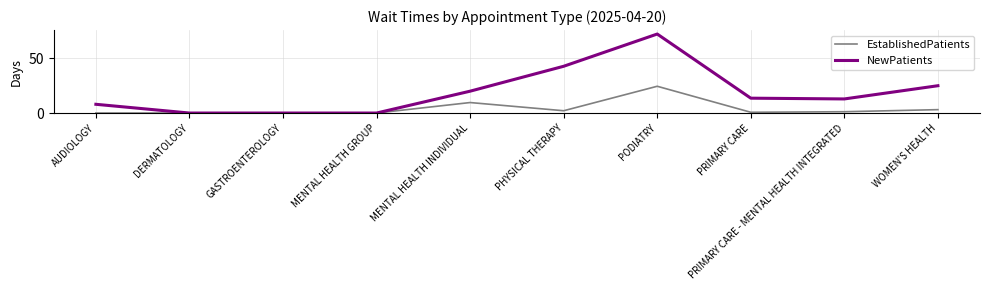

What value does the NewPatients series have at PODIATRY?

72.3